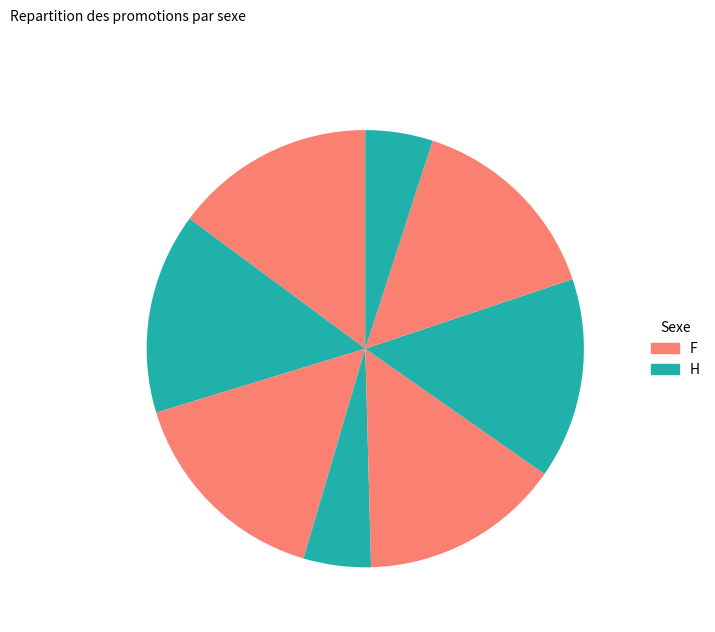

How many segments does this pie chart have?

8